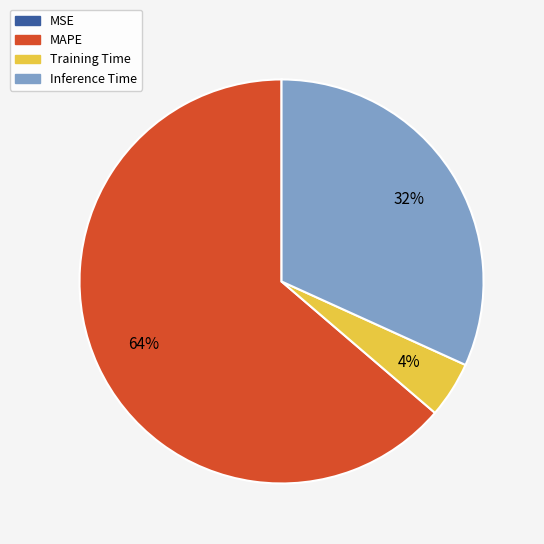

Which category has the biggest portion of the pie?

MAPE